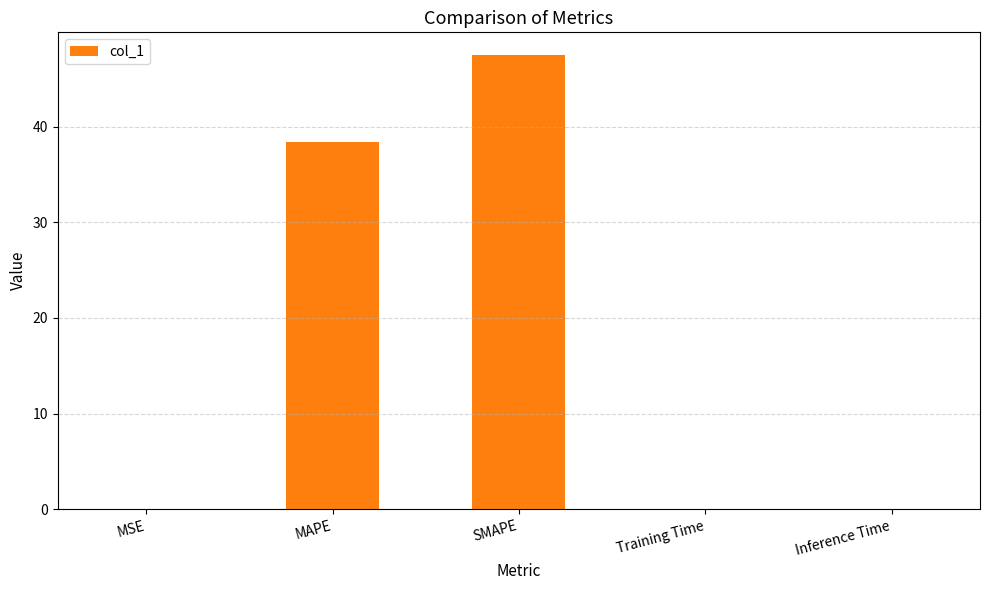

Where is the data nearest to the value 23?

MAPE